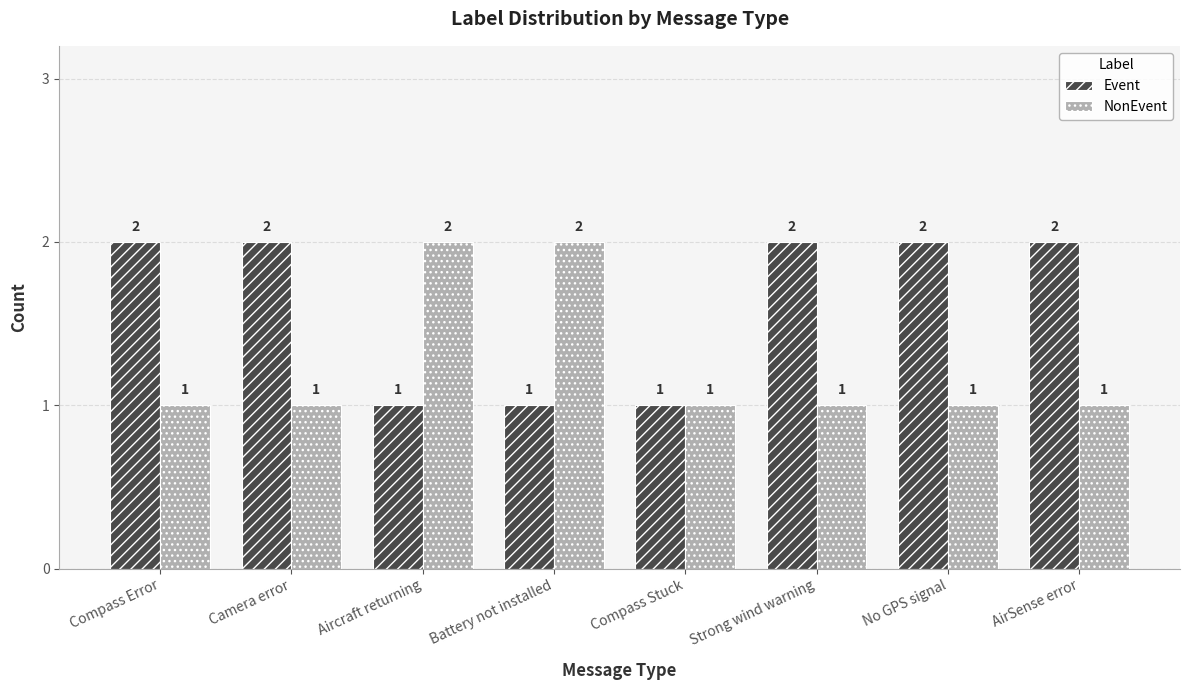

Are the bars horizontal?

No